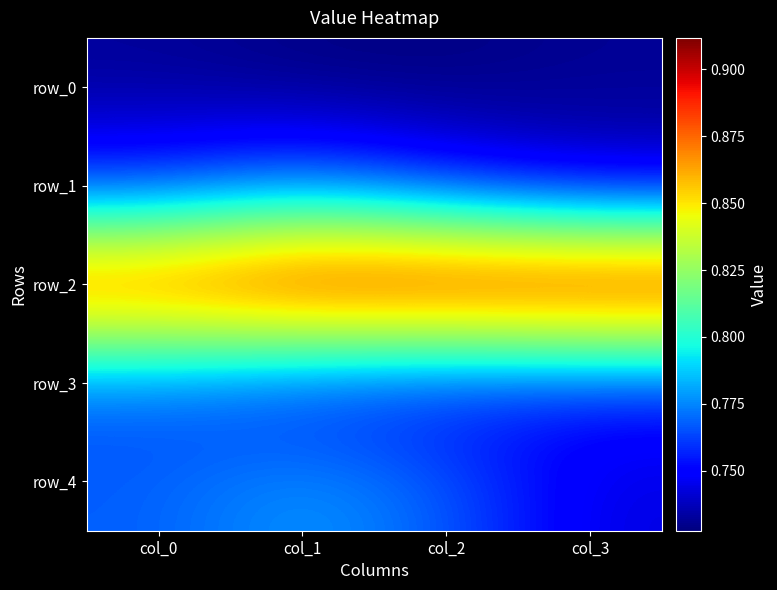

How many row_3 values are between 0 and 1?

4